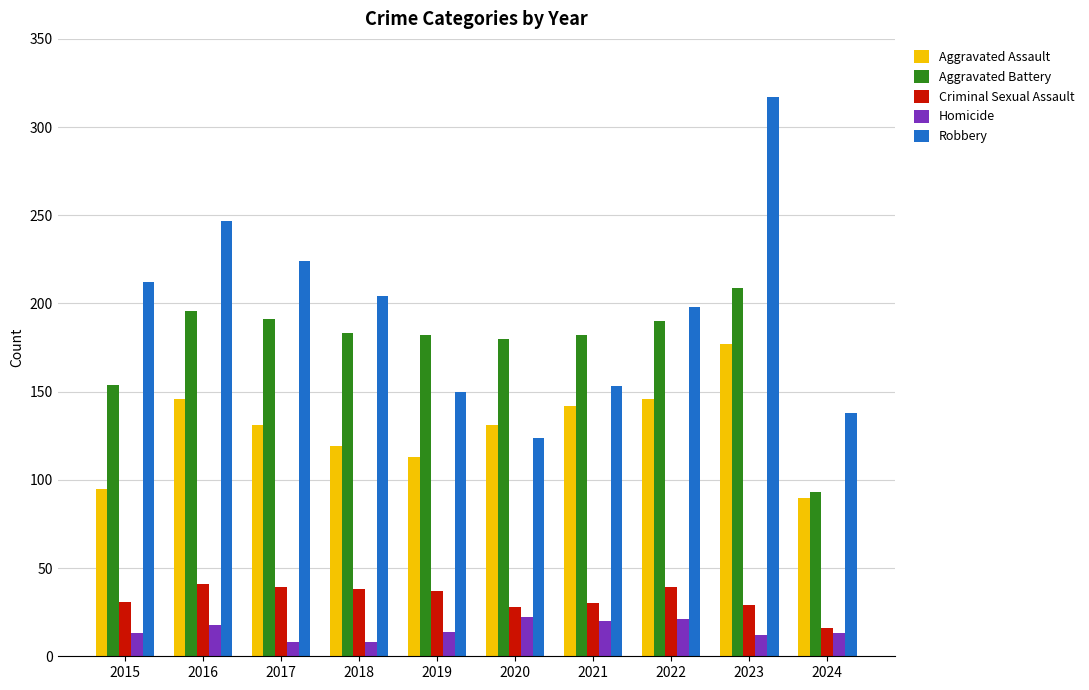

Which series has the largest range (max minus min)?

Robbery